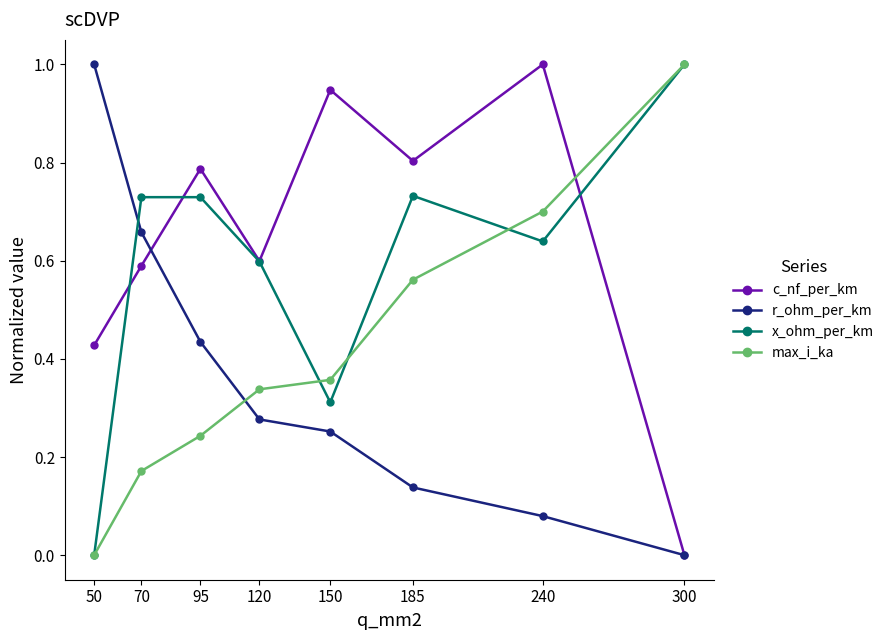

True or false: max_i_ka and x_ohm_per_km cross at least once.

True